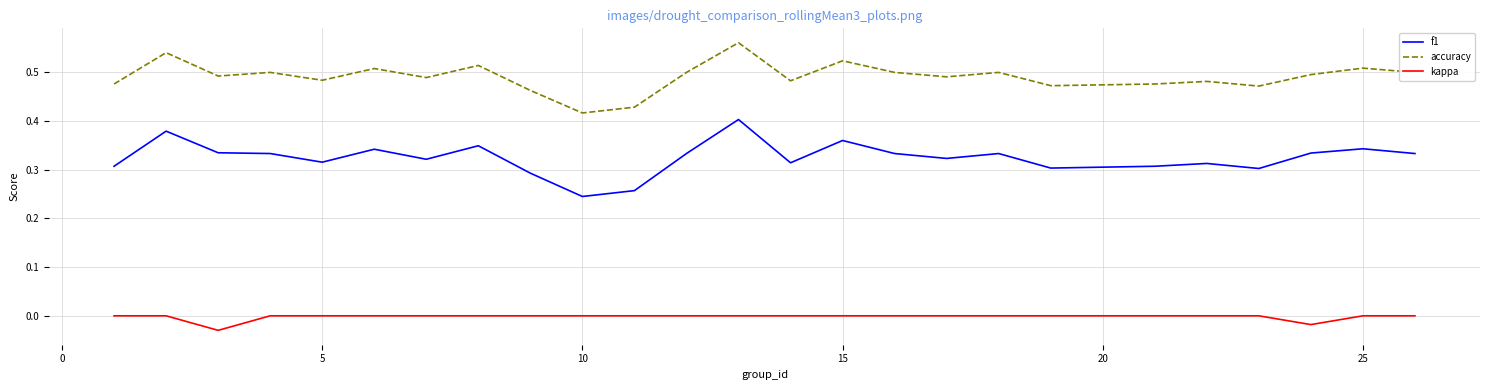

Which series has the largest total across all categories?

accuracy